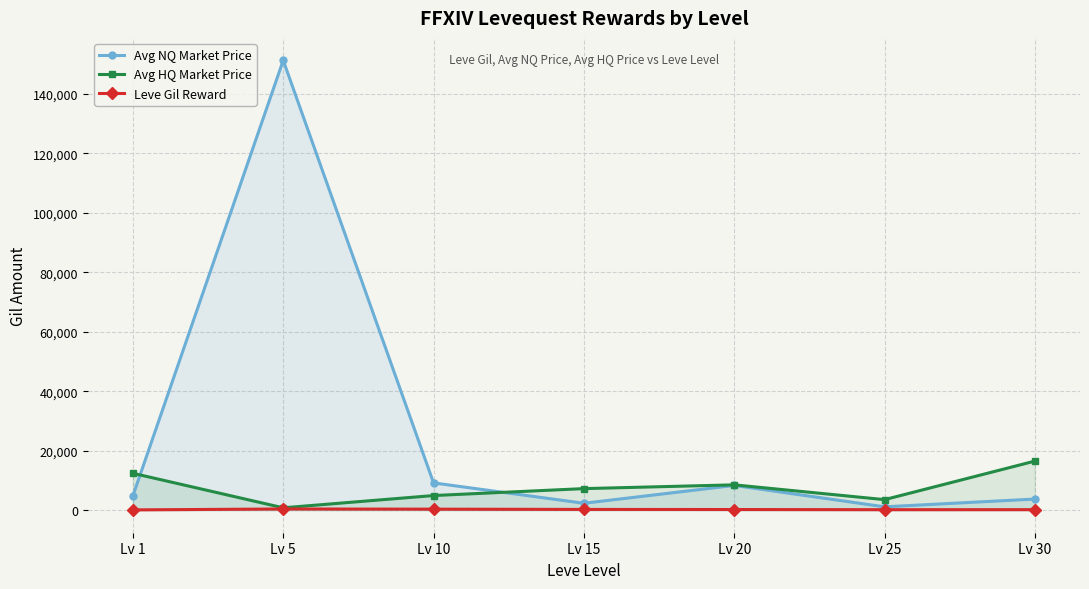

List the series in order of their peak value, lowest first.

Leve Gil Reward, Avg HQ Market Price, Avg NQ Market Price